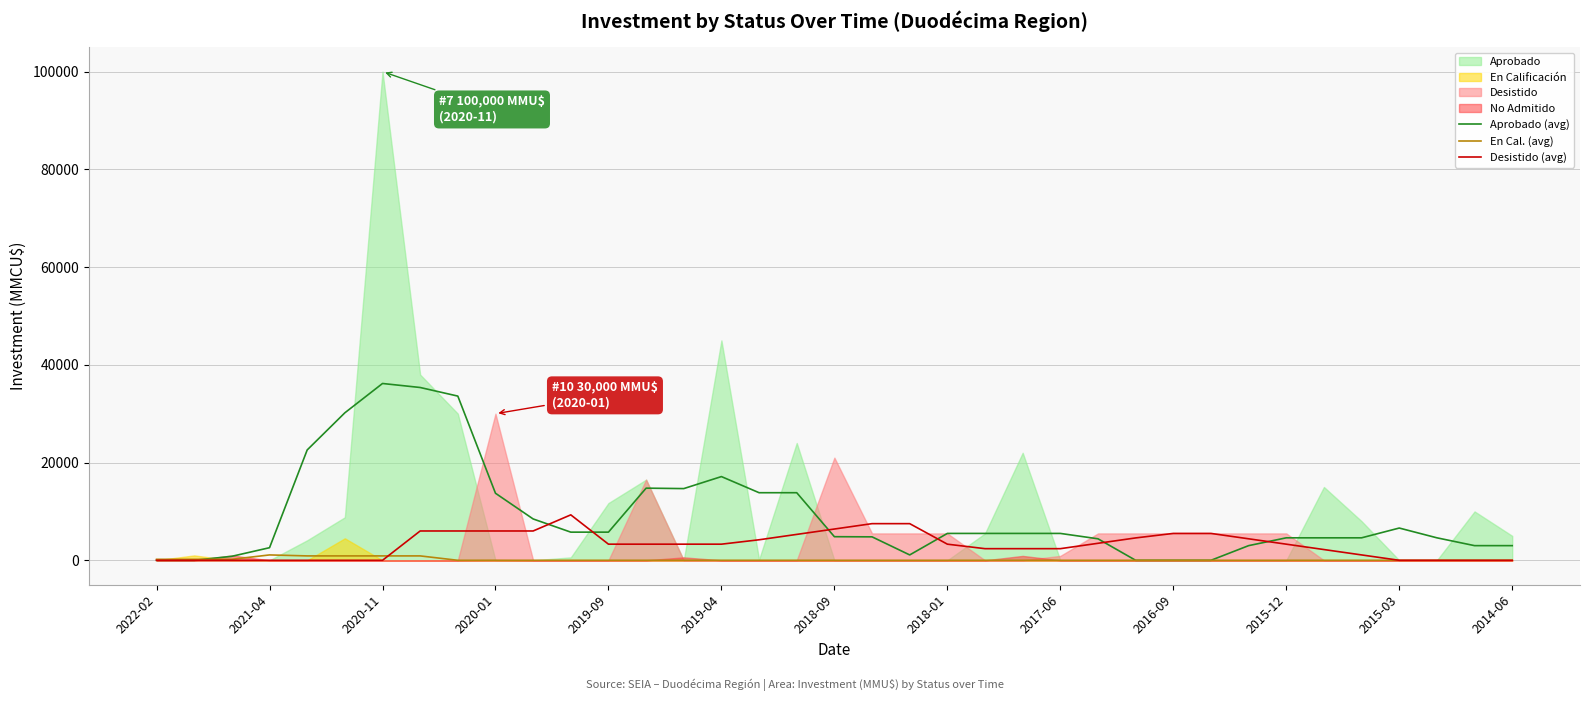

Rank the series by their maximum value, from lowest to highest.

En Cal. (avg), Desistido (avg), Aprobado (avg)